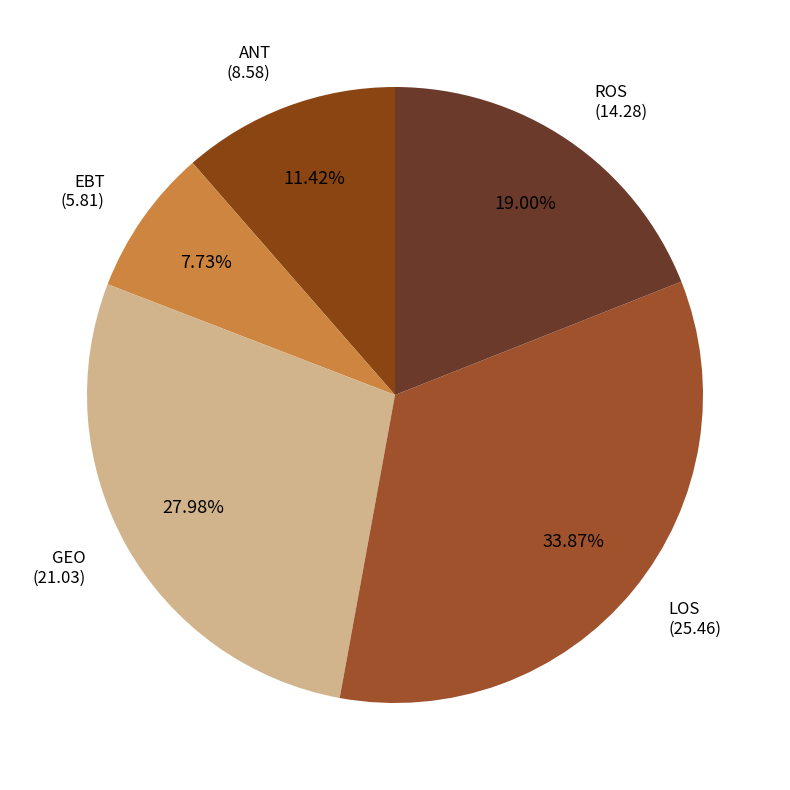

Count the number of slices in the pie.

5